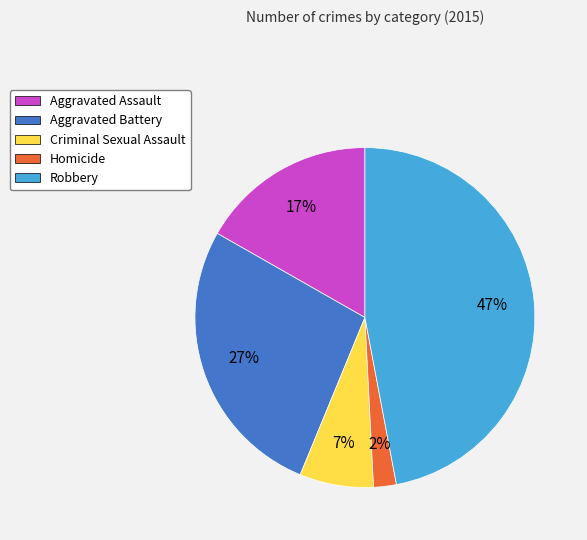

To the nearest percent, what is the difference between the largest and smallest slice percentages?

45%